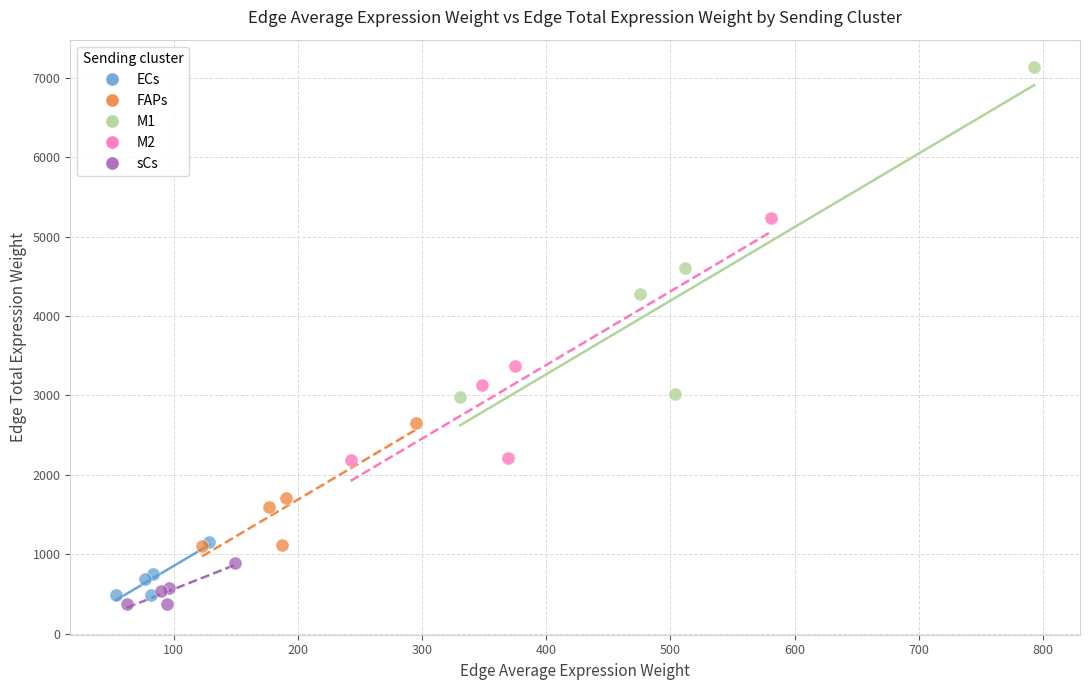

What are all the series names shown in the legend?

ECs, FAPs, M1, M2, sCs